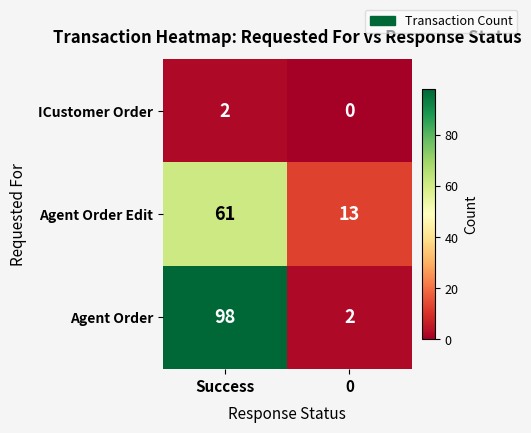

What value does the Agent Order Edit series have at 0?

13